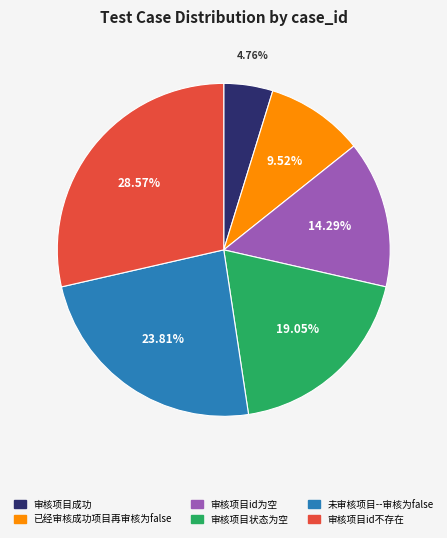

What portion of the pie excludes 审核项目id不存在?

71.4%